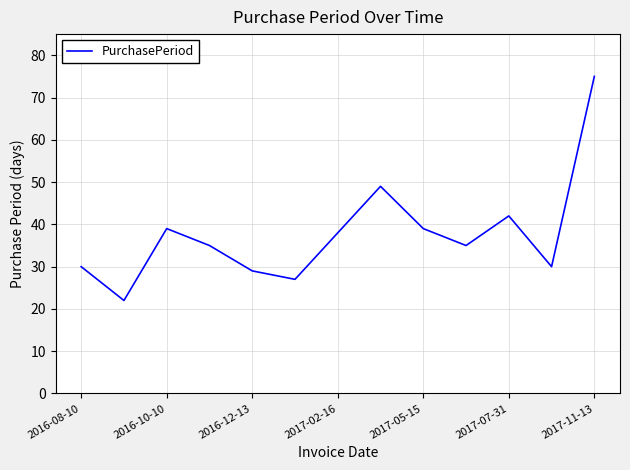

How many lines are shown in the chart?

1